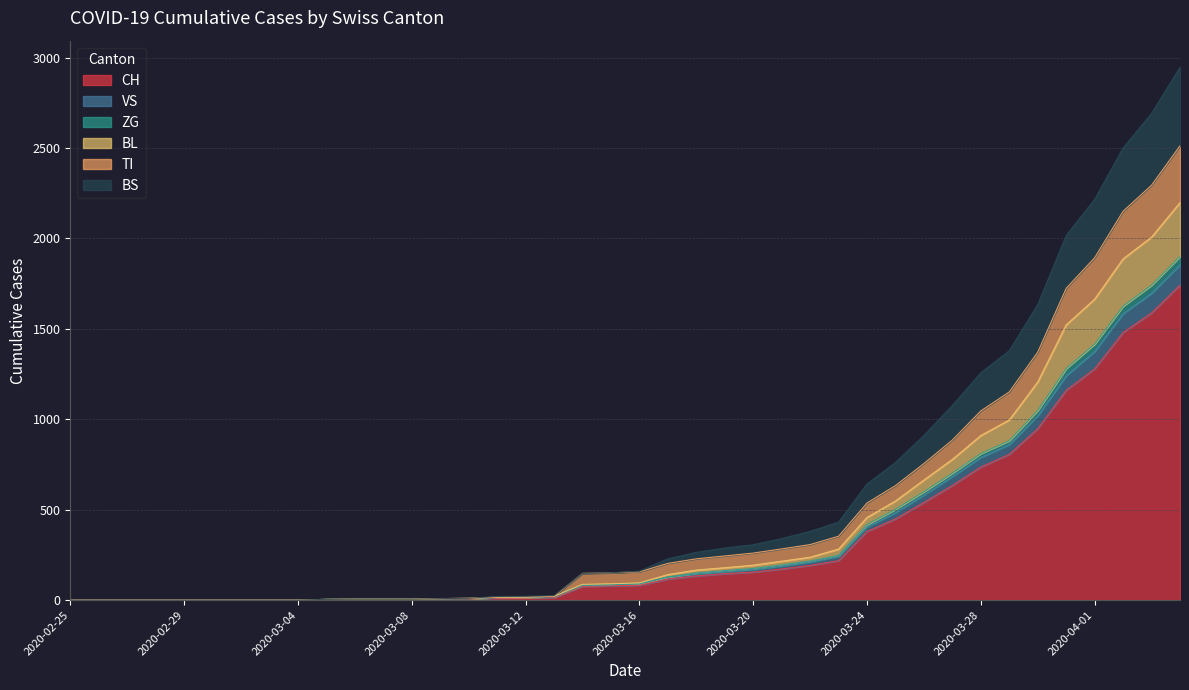

True or false: ZG and BS cross at least once.

False